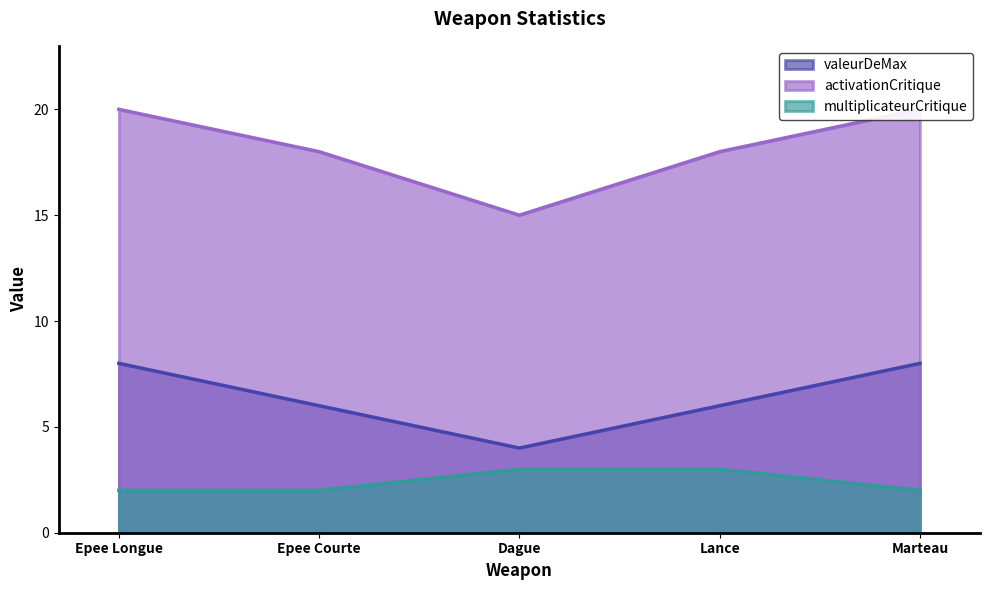

What is the label of the 5th point from the left?

Marteau